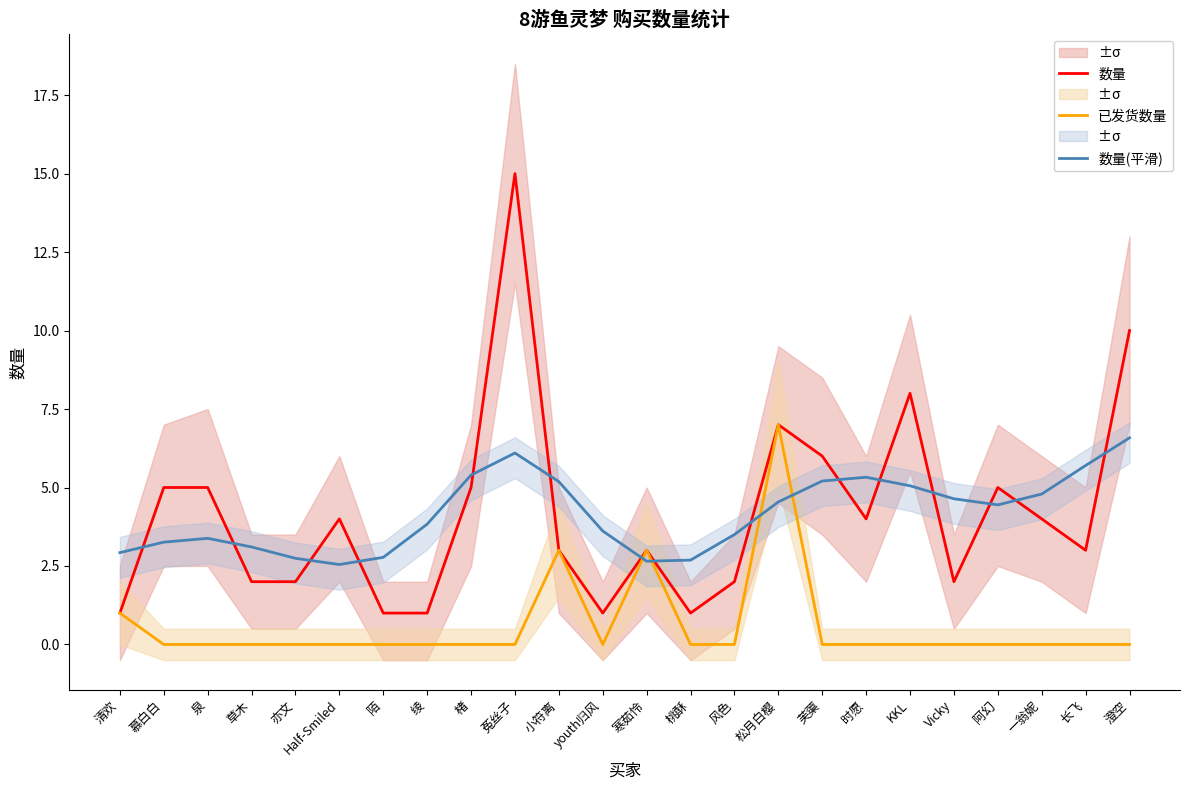

Reading left to right, transcribe all the data shown in this chart.

数量: 1.0	5.0	5.0	2.0	2.0	4.0	1.0	1.0	5.0	15.0	3.0	1.0	3.0	1.0	2.0	7.0	6.0	4.0	8.0	2.0	5.0	4.0	3.0	10.0
已发货数量: 1.0	0.0	0.0	0.0	0.0	0.0	0.0	0.0	0.0	0.0	3.0	0.0	3.0	0.0	0.0	7.0	0.0	0.0	0.0	0.0	0.0	0.0	0.0	0.0
数量(平滑): 2.9	3.3	3.4	3.1	2.7	2.5	2.8	3.8	5.4	6.1	5.2	3.6	2.7	2.7	3.5	4.5	5.2	5.3	5.1	4.6	4.4	4.8	5.7	6.6